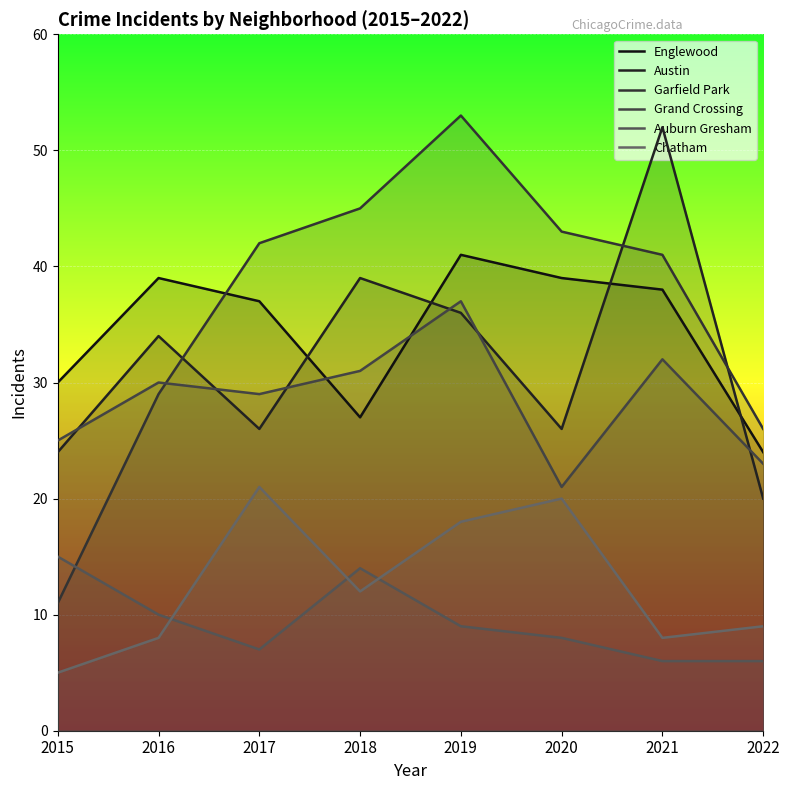

The Austin series shows 39 at 2018. True or false?

True